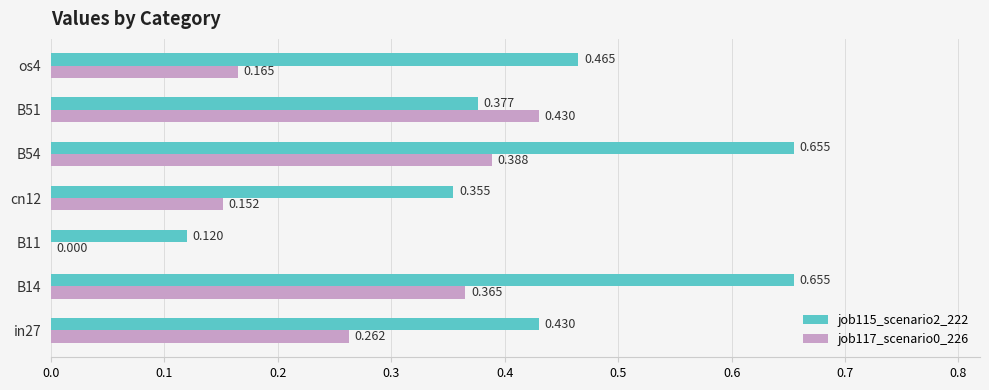

At which category is the sum across all series the highest?

B54